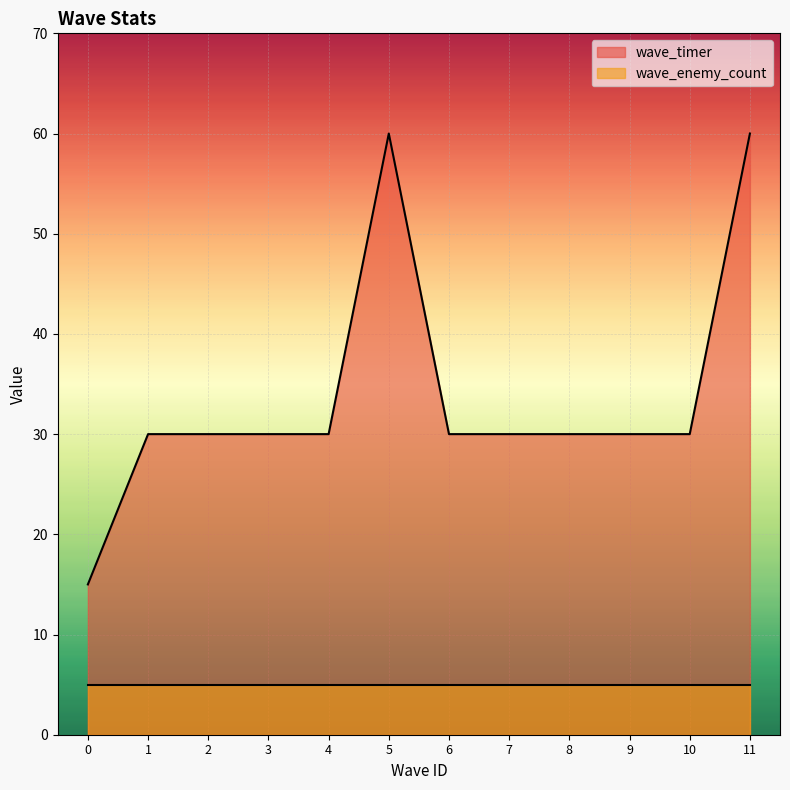

What is the change in value from 3 to 5?

+30